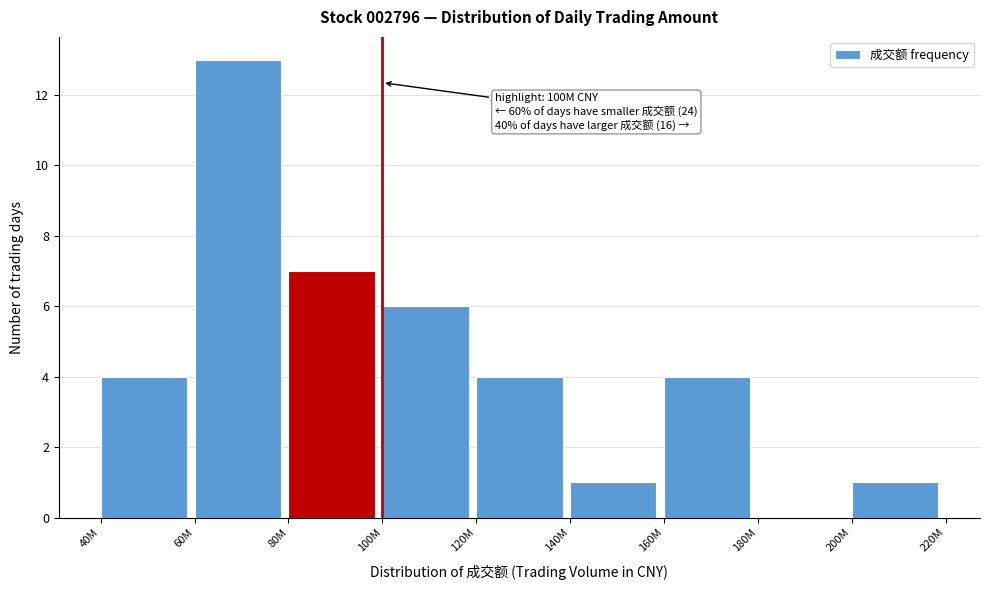

Reading left to right, transcribe all the data shown in this chart.

40M=4	60M=13	80M=7	100M=6	120M=4	140M=1	160M=4	180M=0	200M=1